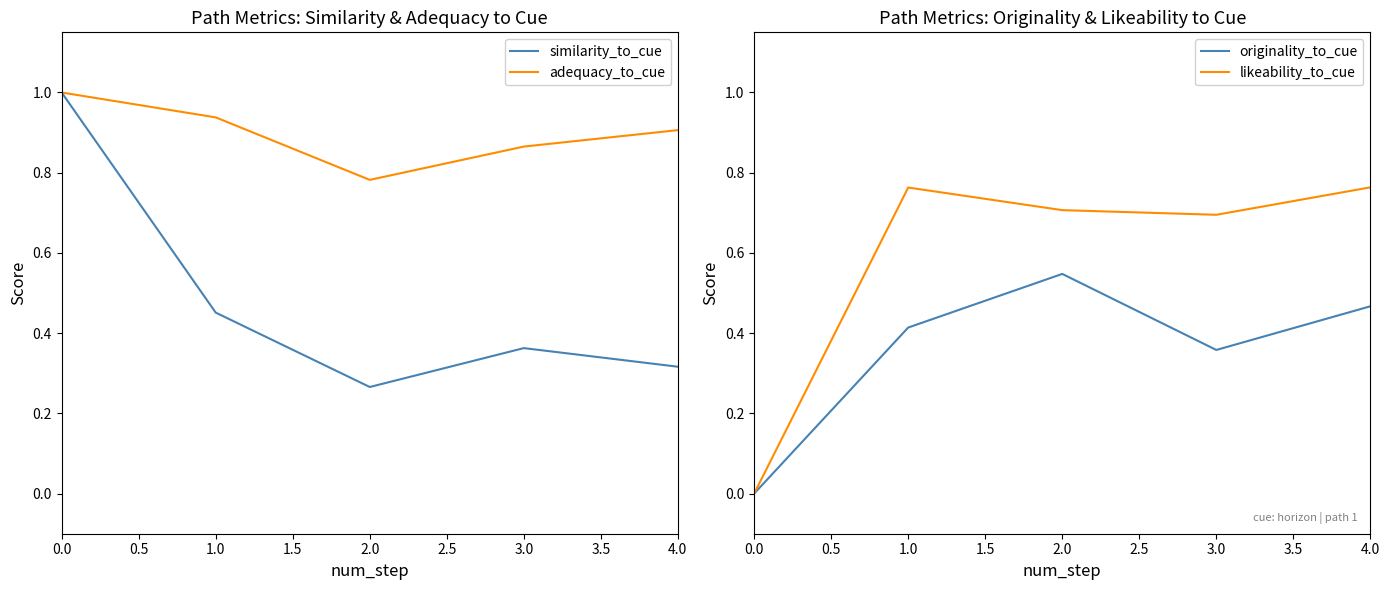

True or false: similarity_to_cue has a value of 0.5 at 2.0.

False